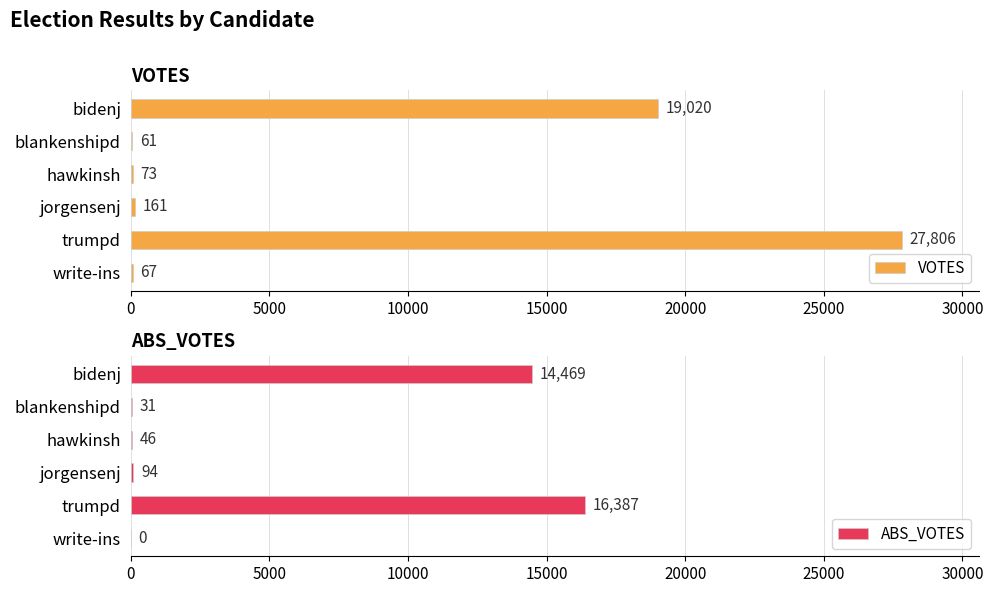

What is the sum of the ABS_VOTES values at bidenj and blankenshipd?

14500